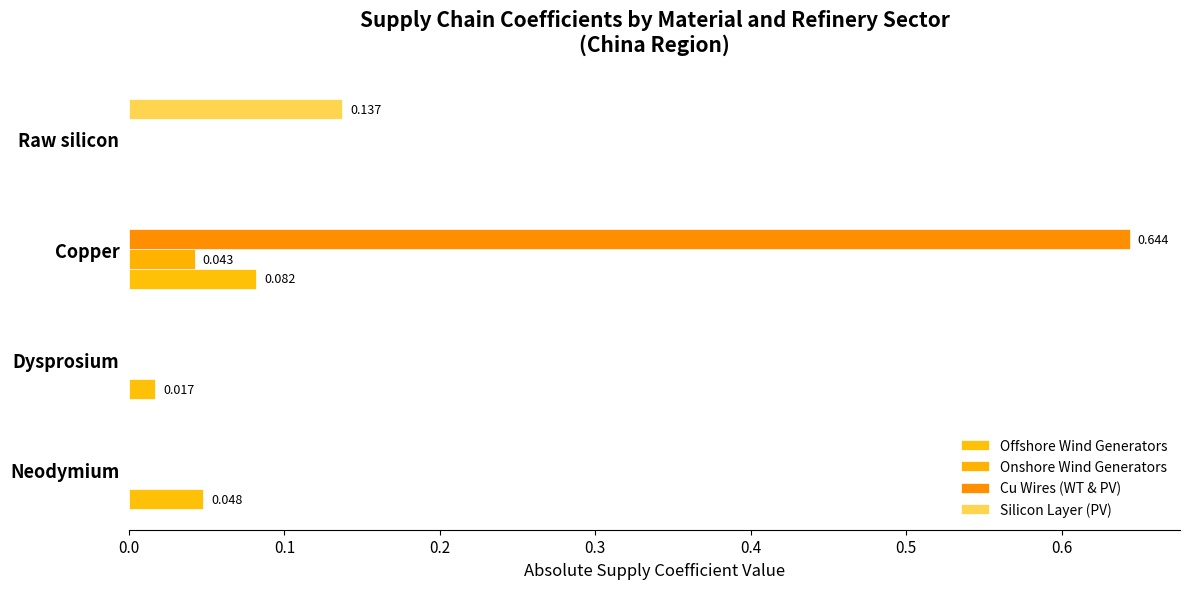

Rank the series by their maximum value, from lowest to highest.

Onshore Wind Generators, Offshore Wind Generators, Silicon Layer (PV), Cu Wires (WT & PV)